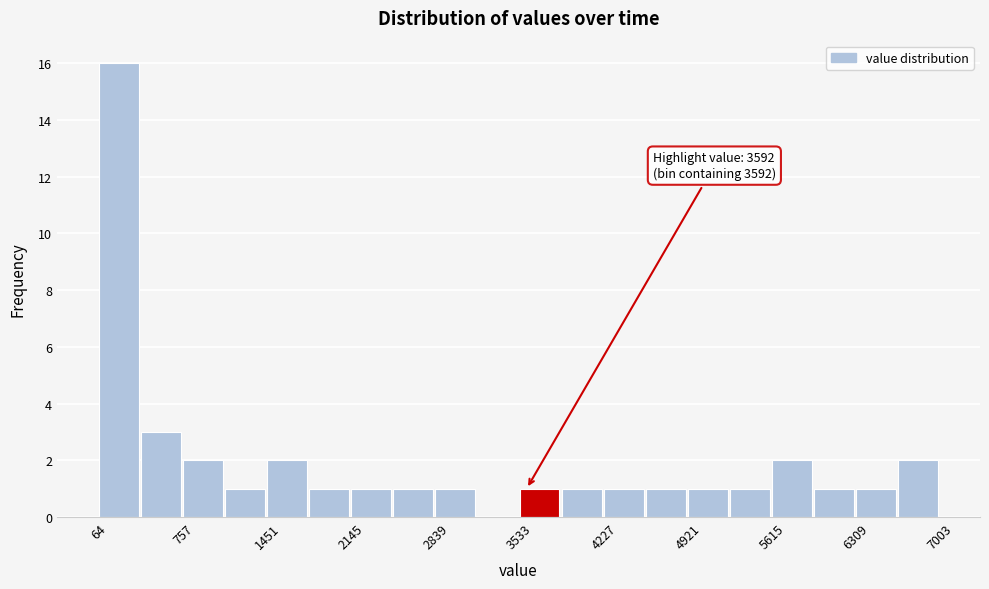

Around what value on the x-axis is the tallest bar? Give the approximate position of its centre, as read against the axis.

200